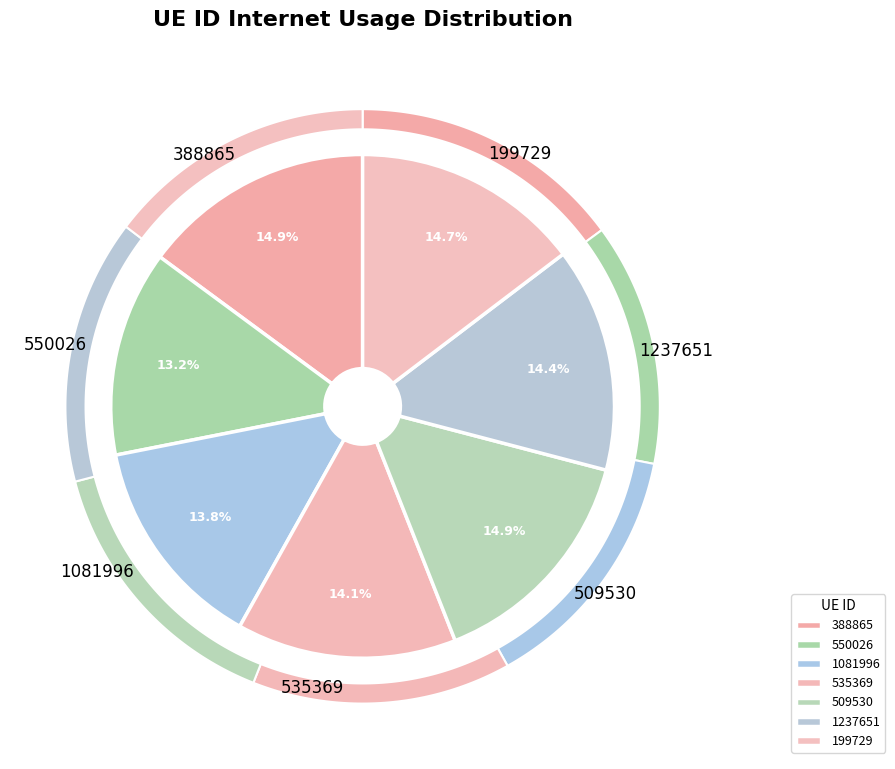

Count the number of slices in the pie.

7